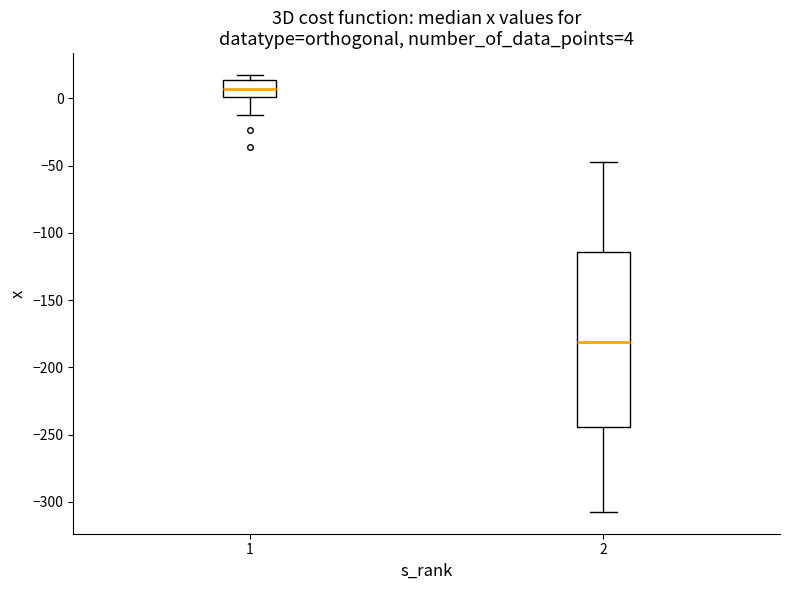

Which box is the tallest, from its lower edge to its upper edge?

2